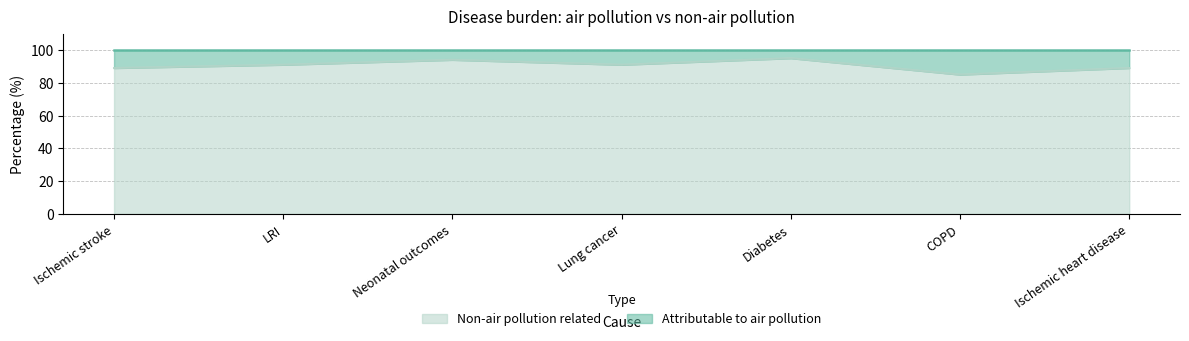

What is the difference between the maximum and minimum values?

10